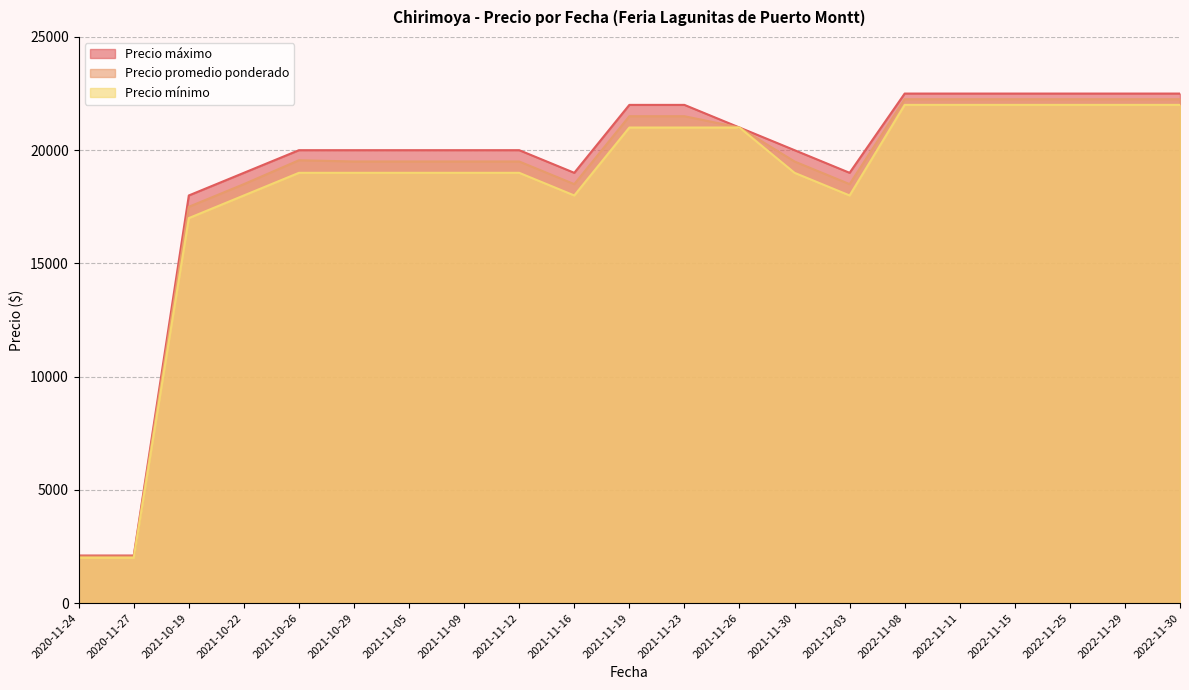

True or false: Precio mínimo and Precio promedio ponderado cross at least once.

False